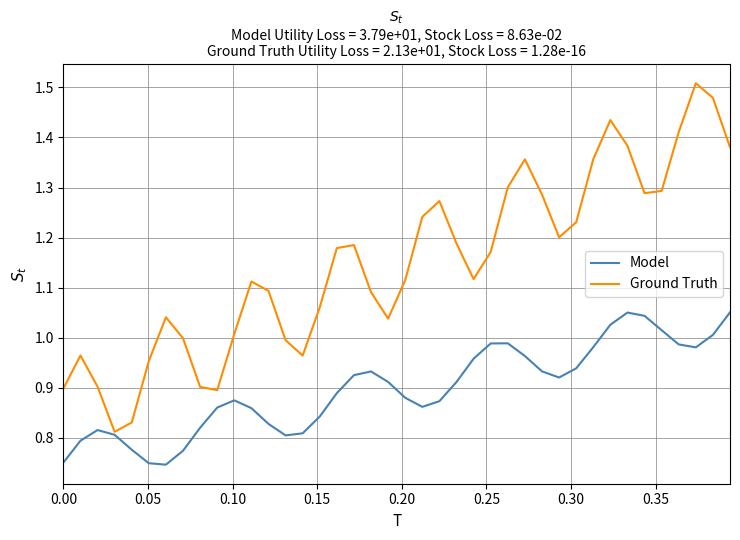

Which series has the widest spread of values?

Ground Truth